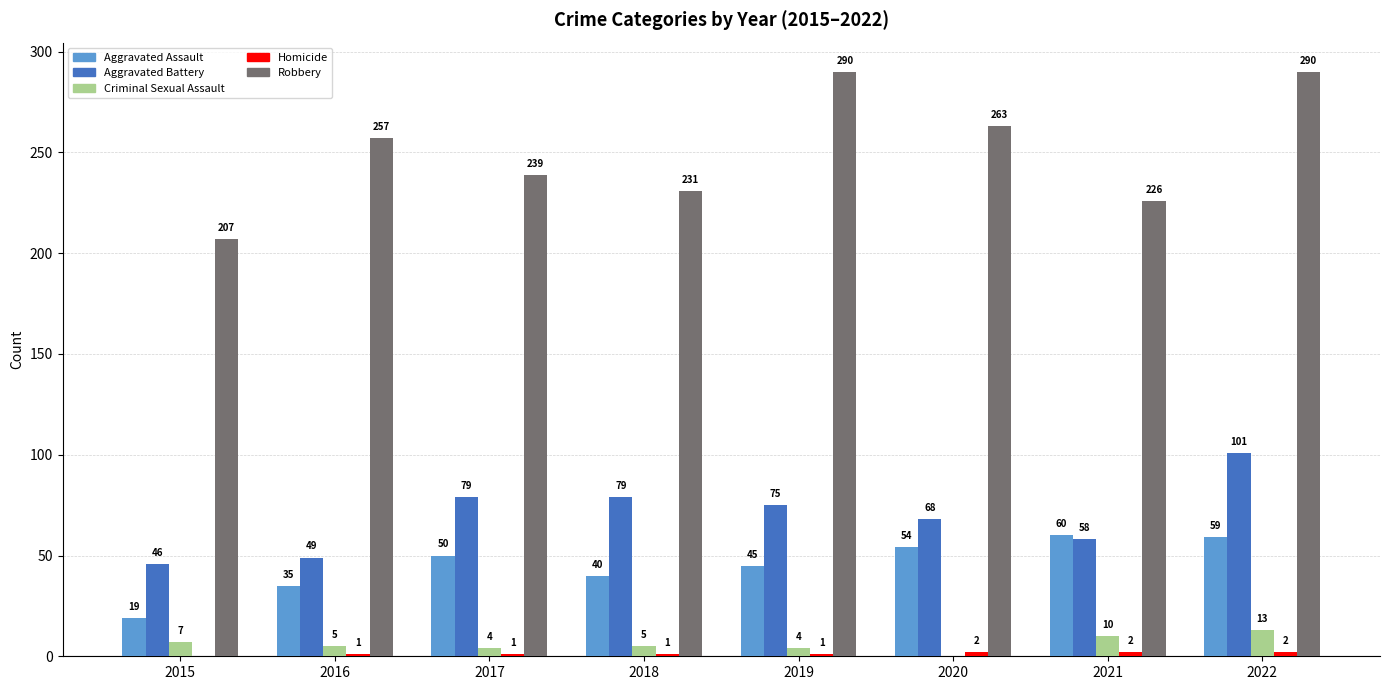

What is the total value across all series at 2016?

347